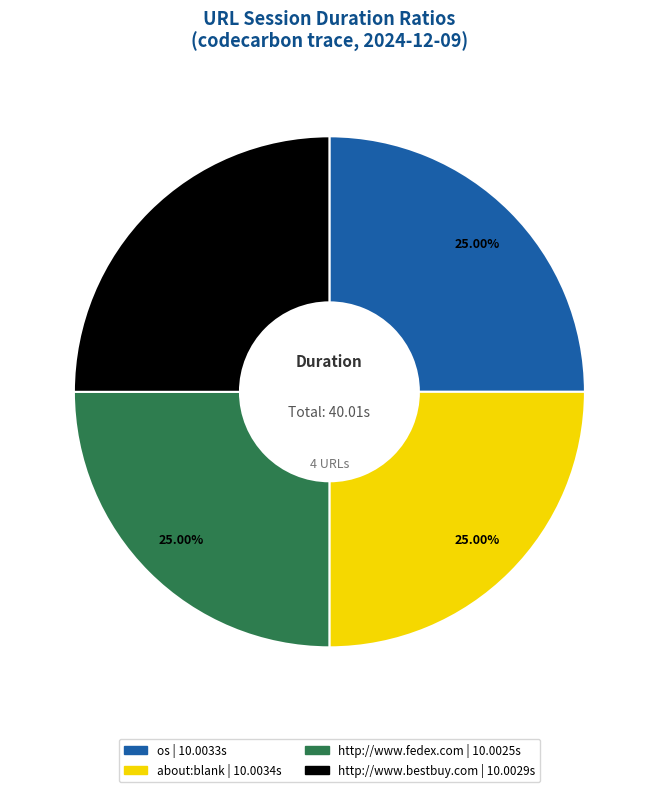

Does http://www.fedex.com account for over 50% of the chart?

No